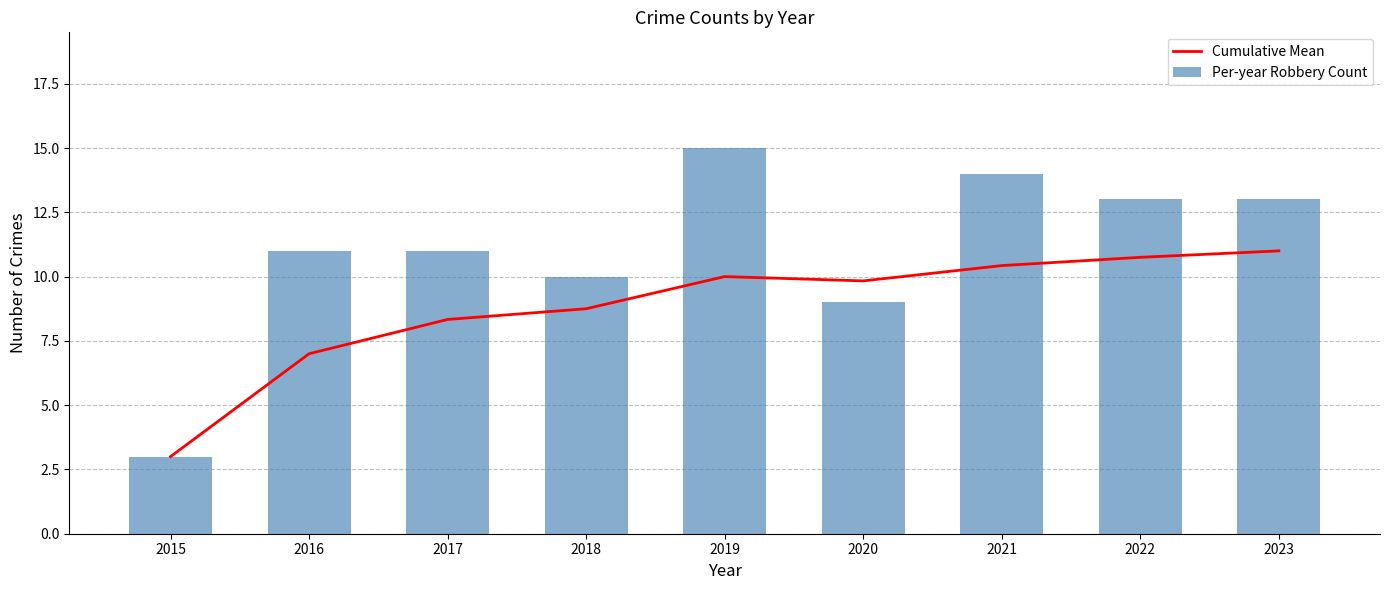

The value of Per-year Robbery Count at 2020 is 6. True or false?

False